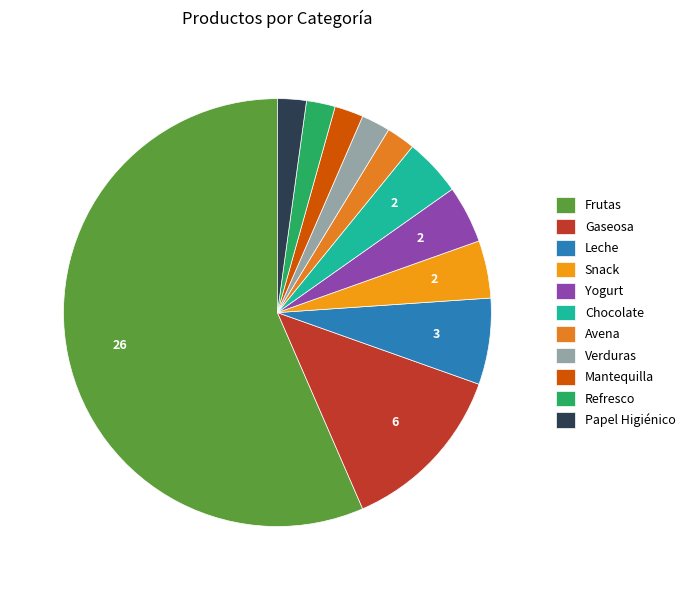

What portion of the pie excludes Verduras?

97.8%